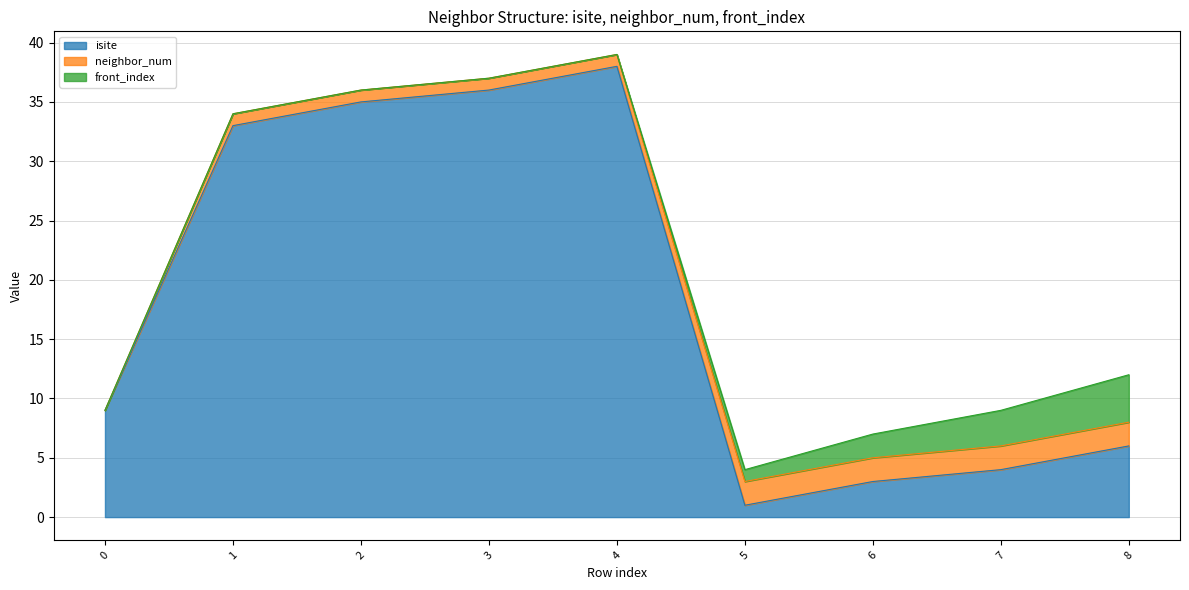

Which category has the highest value across all series?

4